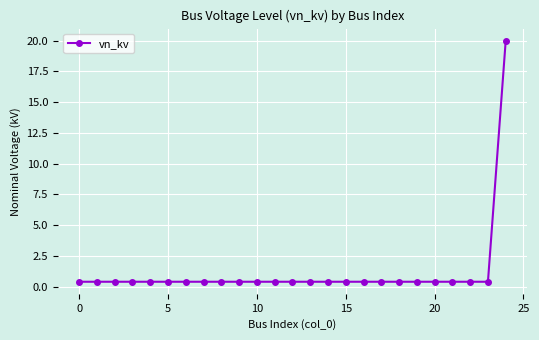

How many lines are shown in the chart?

1